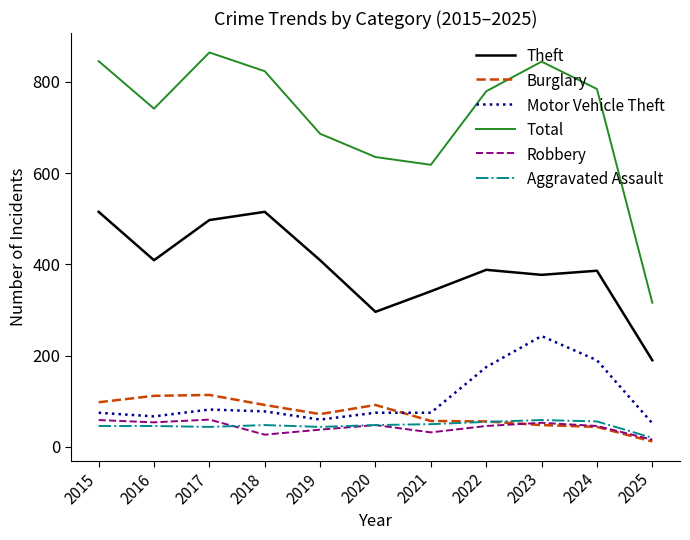

Which series has the widest spread of values?

Total